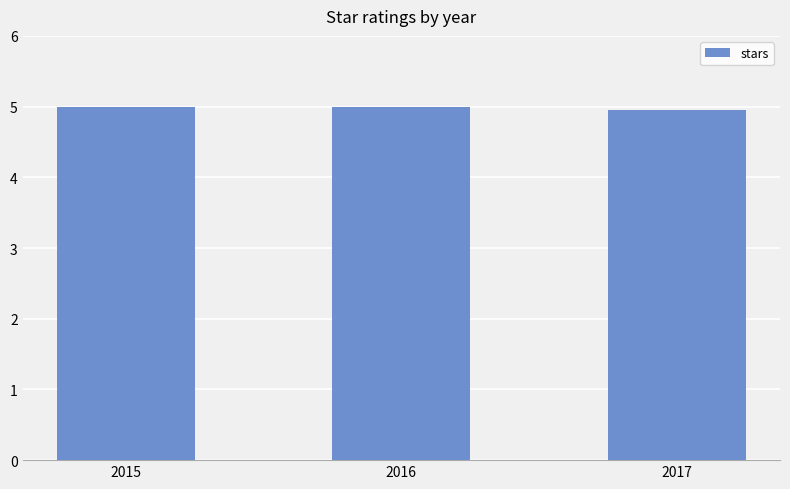

Does the chart contain any negative values?

No